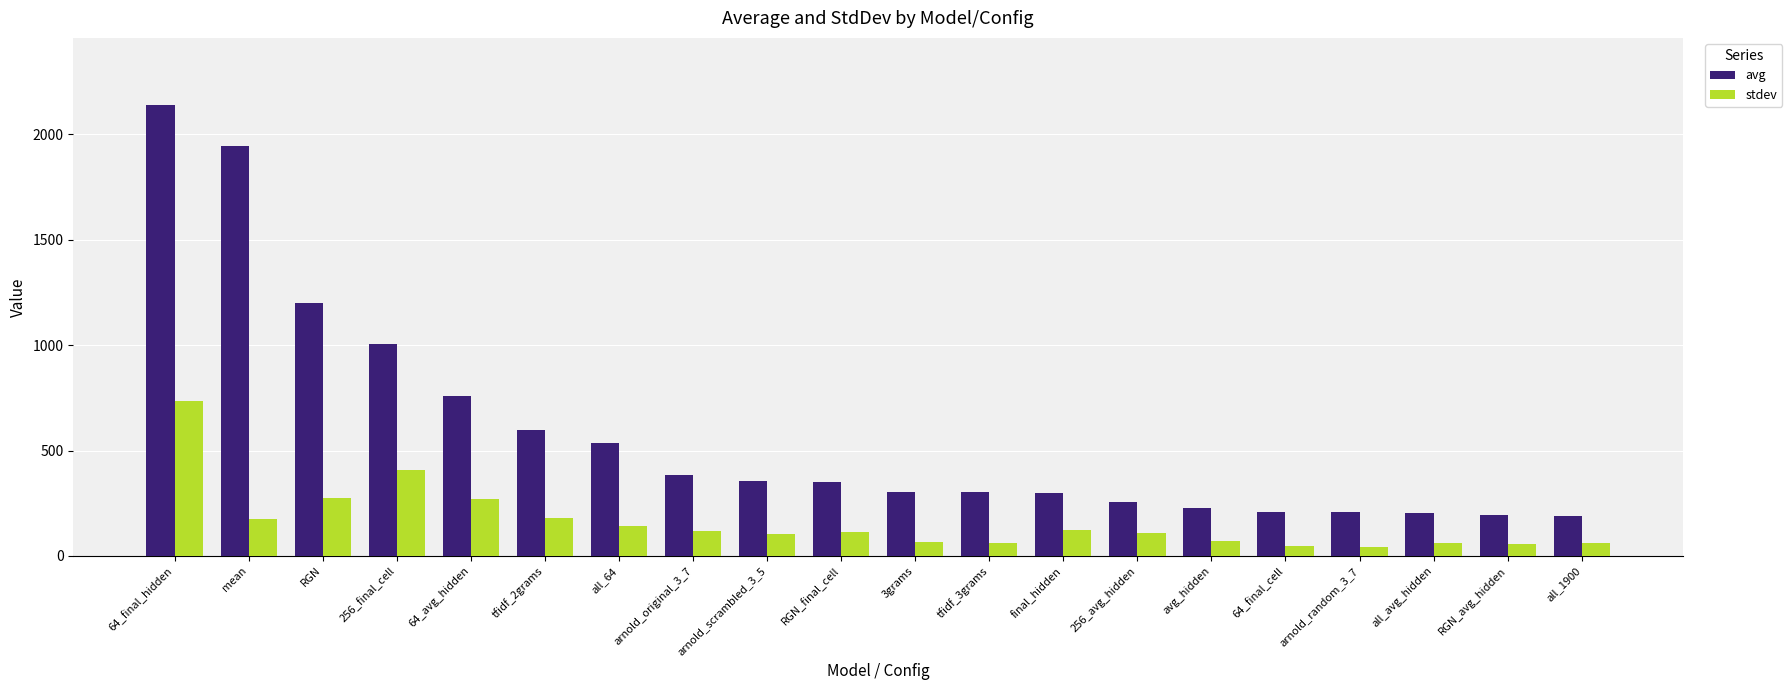

Which series has the largest total across all categories?

avg